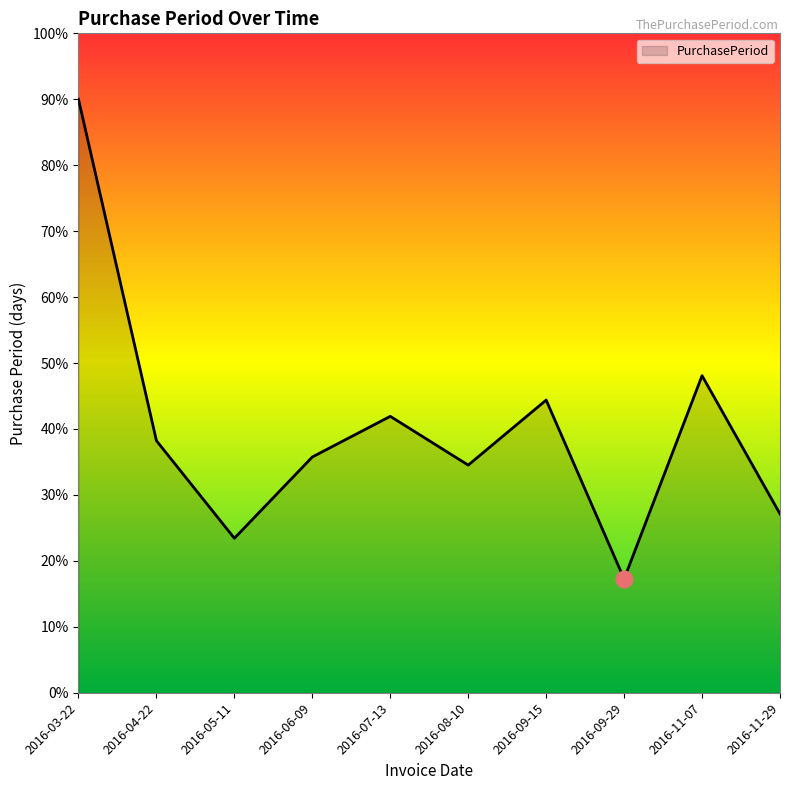

Which label corresponds to the largest value in the chart?

2016-03-22